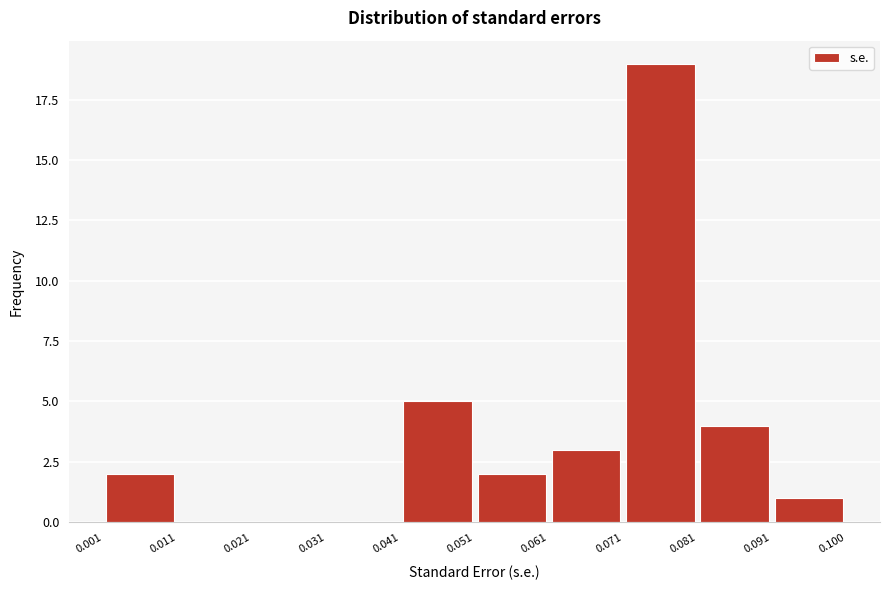

Reading left to right, list every bar in this chart as the range it spans on the x-axis followed by its height. The values are not printed on the chart, so give them approximately, as read against the axis.

0.001 to 0.011: 2
0.011 to 0.021: 0
0.021 to 0.031: 0
0.031 to 0.041: 0
0.041 to 0.051: 5
0.051 to 0.061: 2
0.061 to 0.071: 3
0.071 to 0.081: 19
0.081 to 0.091: 4
0.091 to 0.100: 1